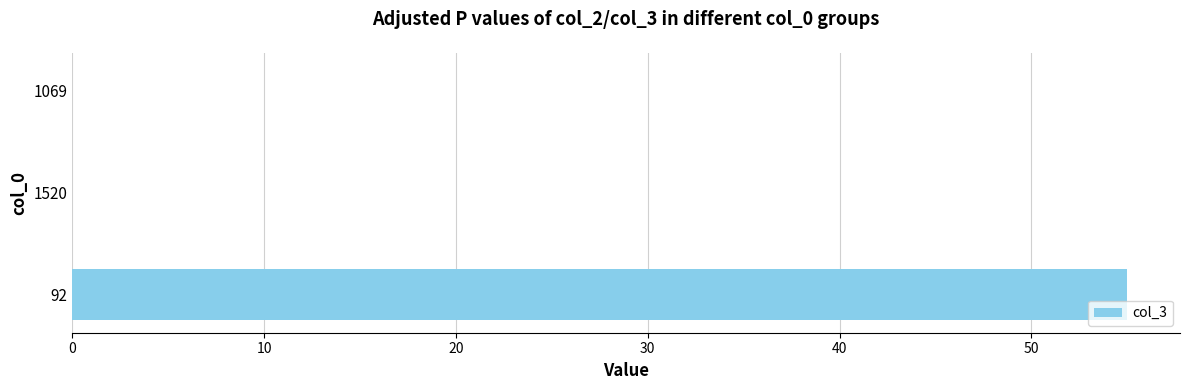

At which category does the chart reach its peak across all series?

92